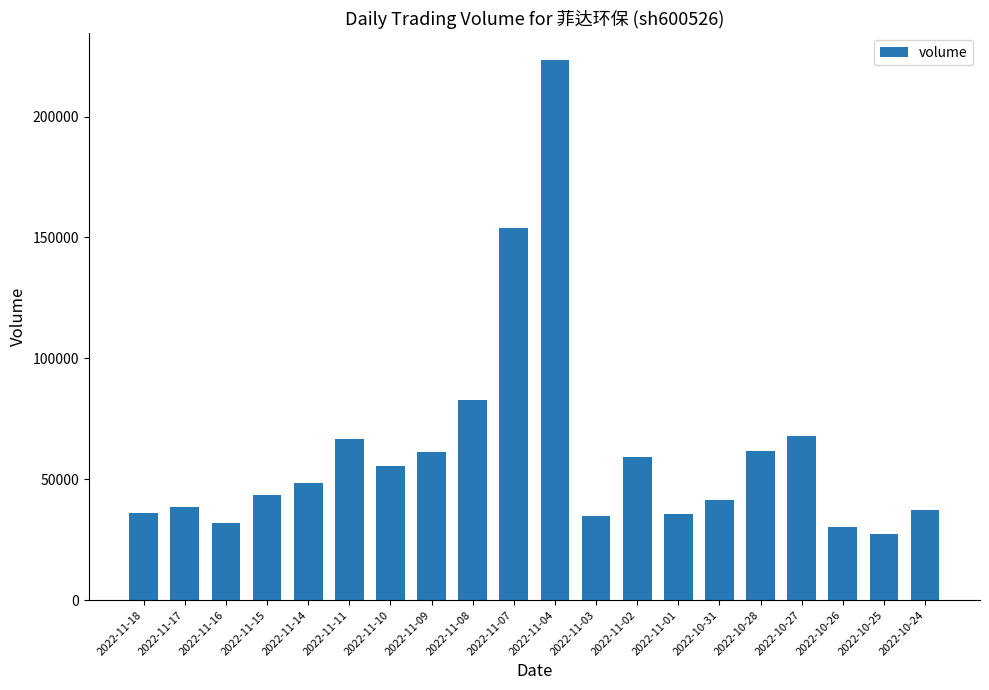

What is the ratio of the value at 2022-10-27 to the value at 2022-11-17?

1.8